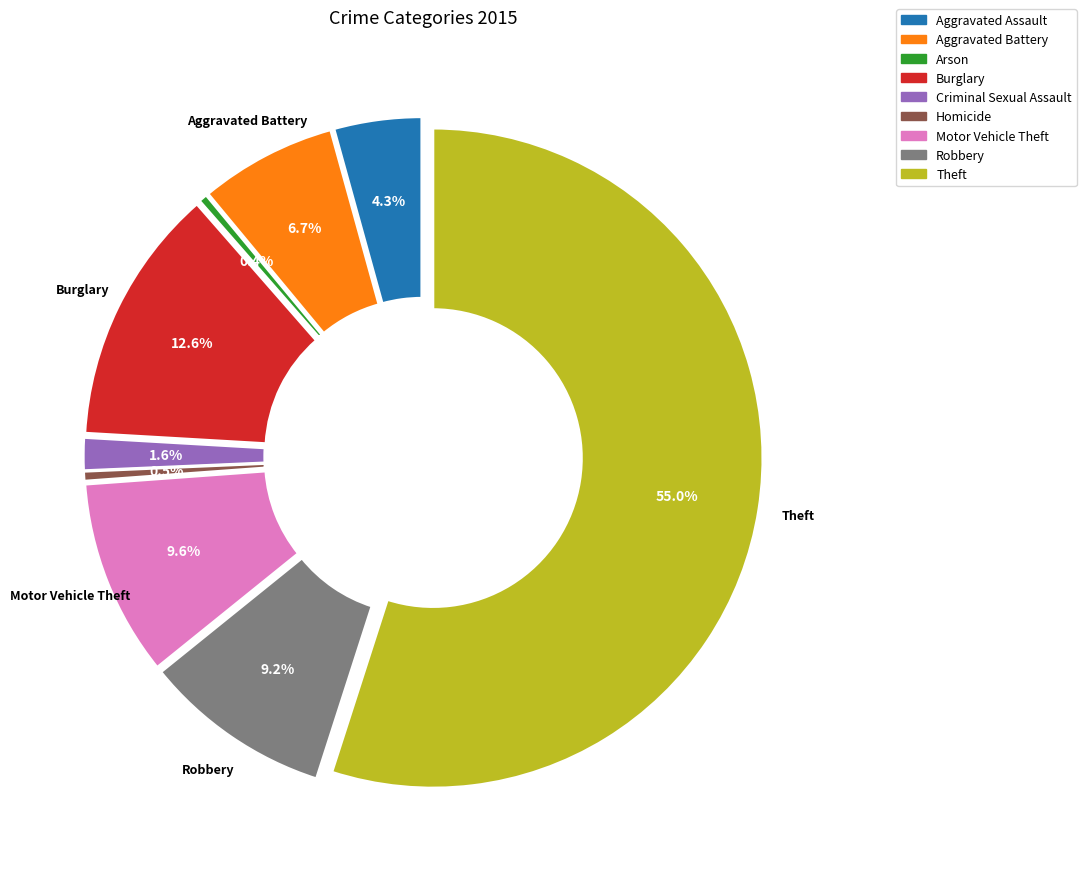

True or false: Robbery accounts for 15% of the total.

False